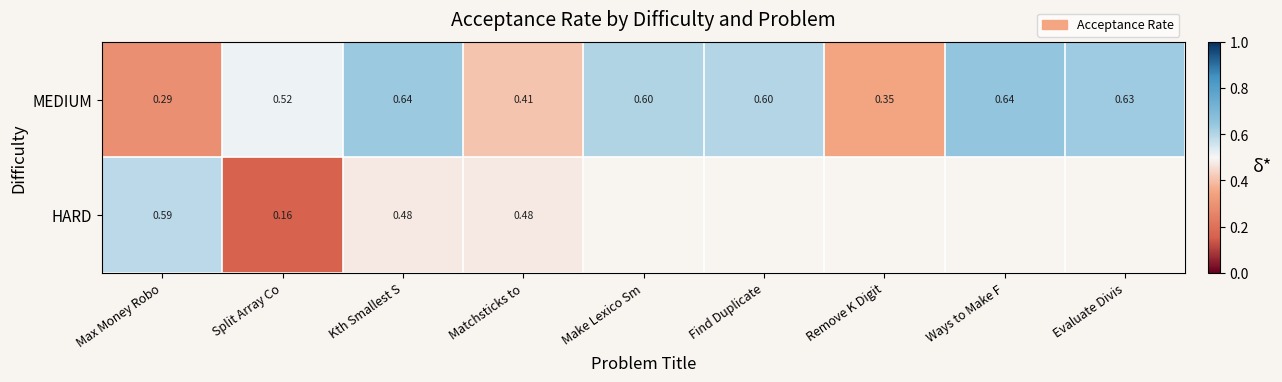

At which label is MEDIUM closest to 0?

Max Money Robo